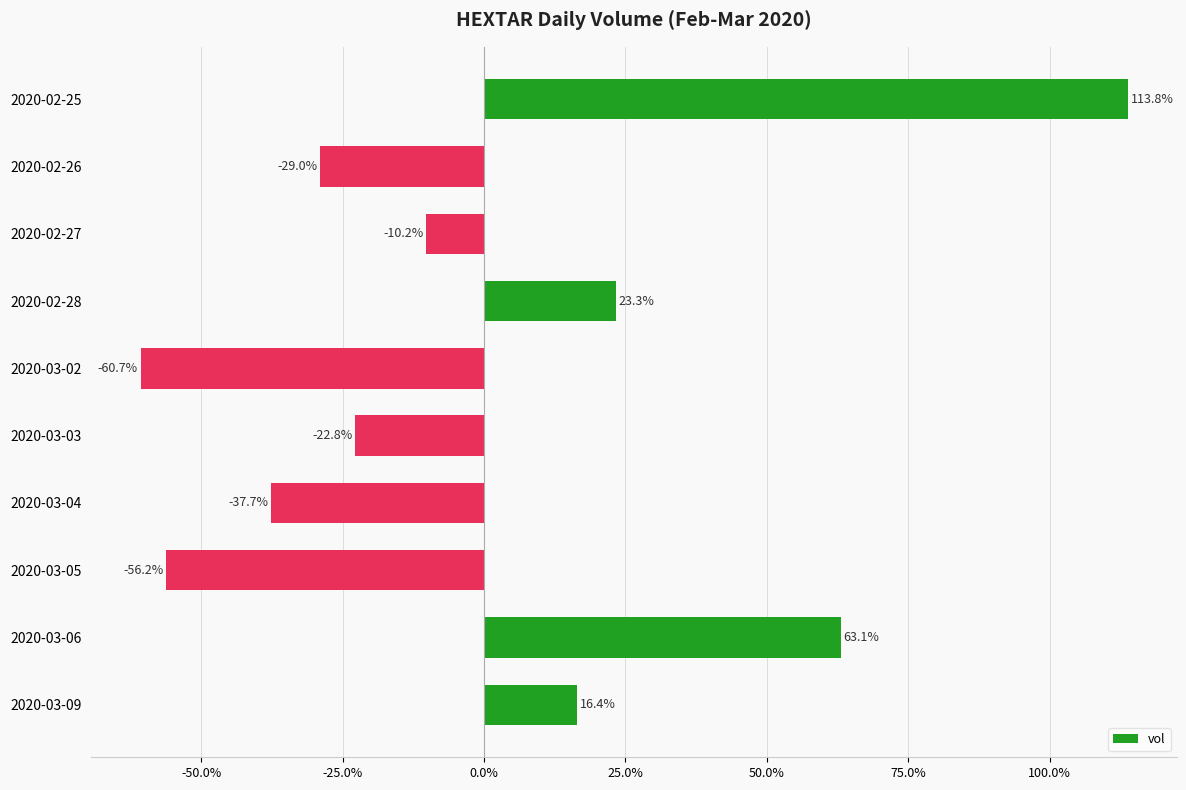

At which category does the chart reach its peak across all series?

2020-02-25